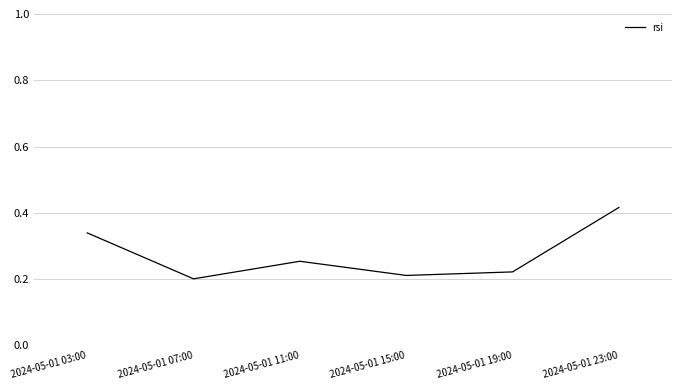

At which category does the chart reach its peak across all series?

2024-05-01 23:00